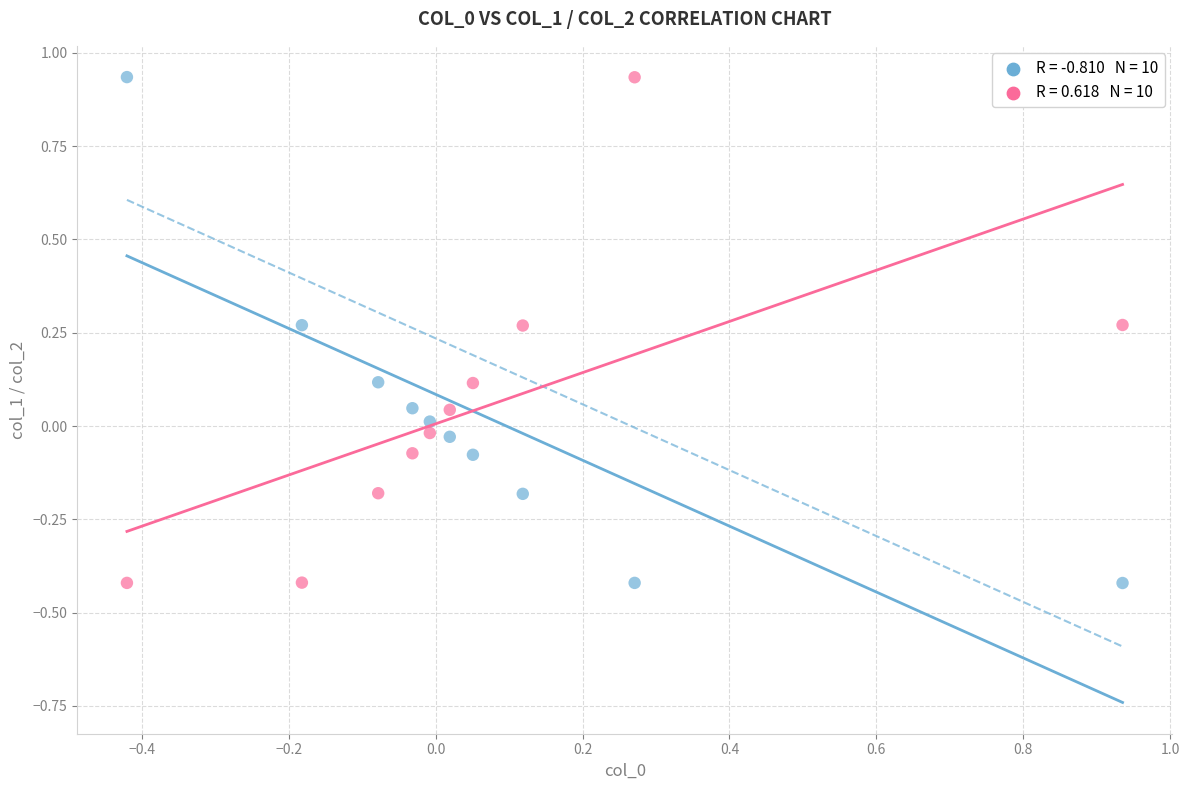

Across all data points, what is the range of X values (max minus min)?

1.4